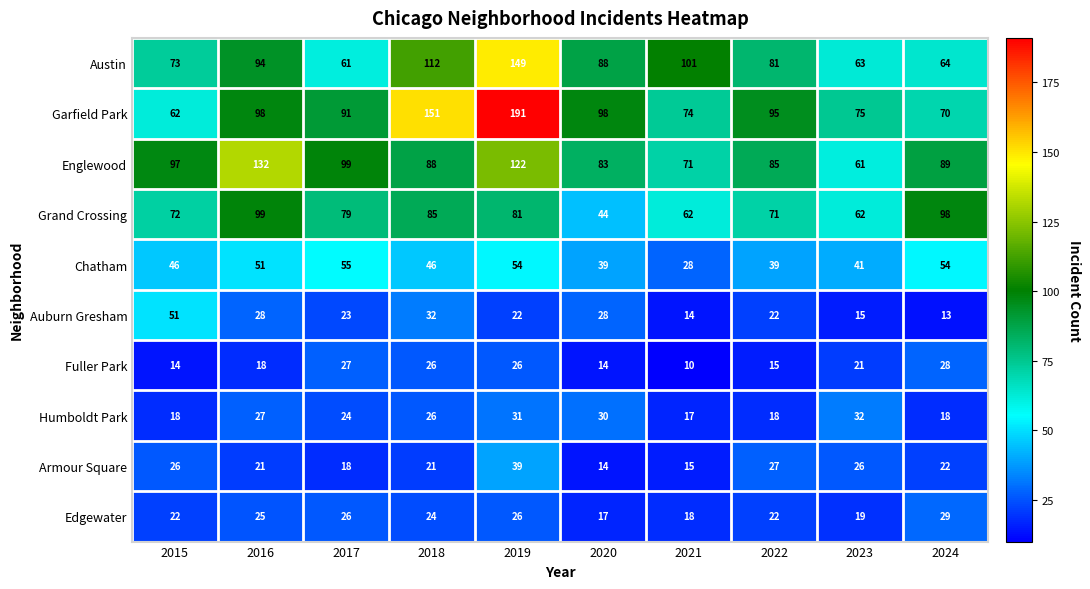

At which category is the sum across all series the highest?

2019